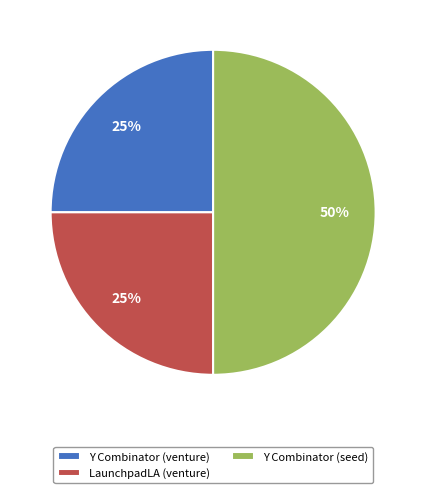

Does Y Combinator (venture) represent more than half of the total?

No